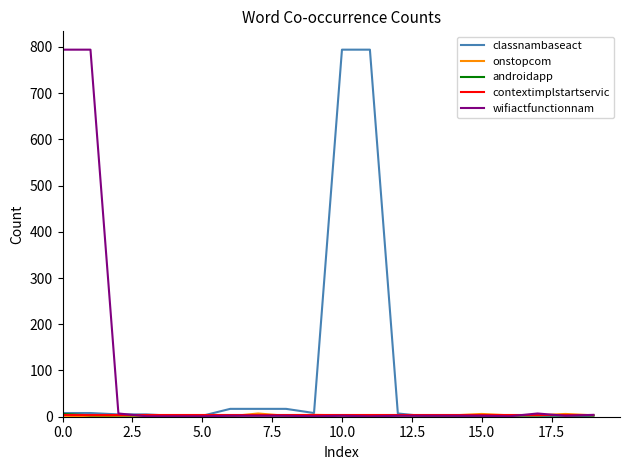

What is the smallest value displayed?

1